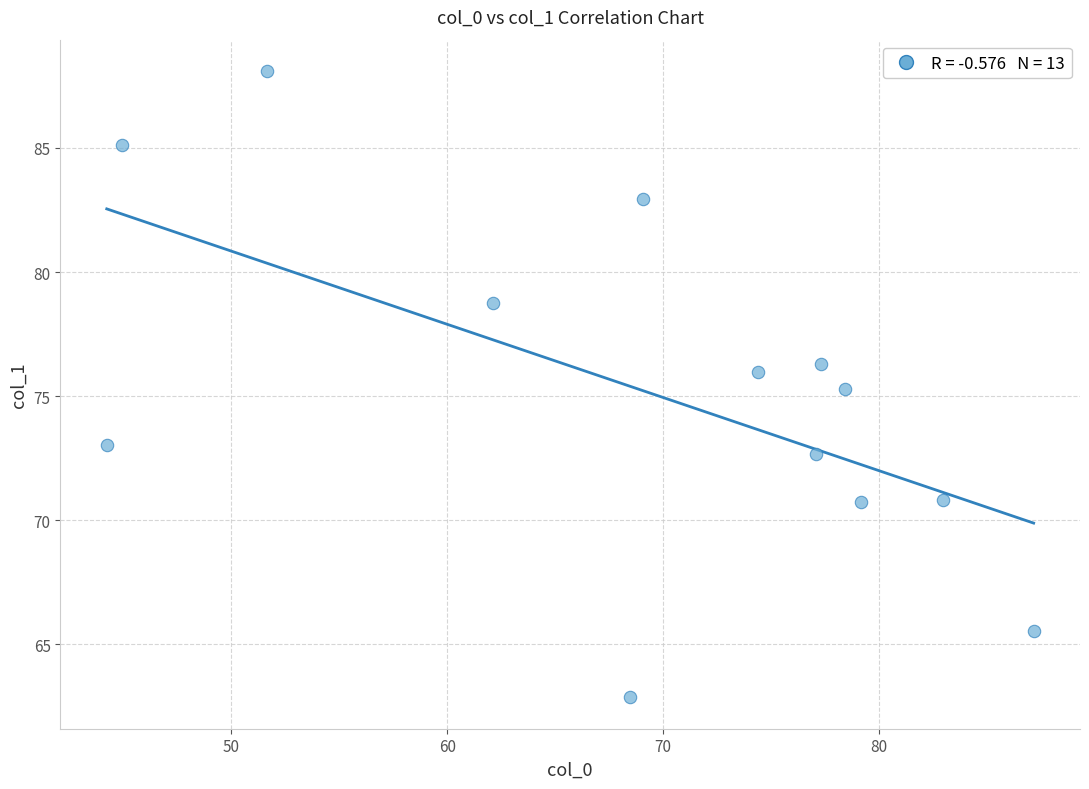

What Y value in the scatter plot is closest to 75?

75.3